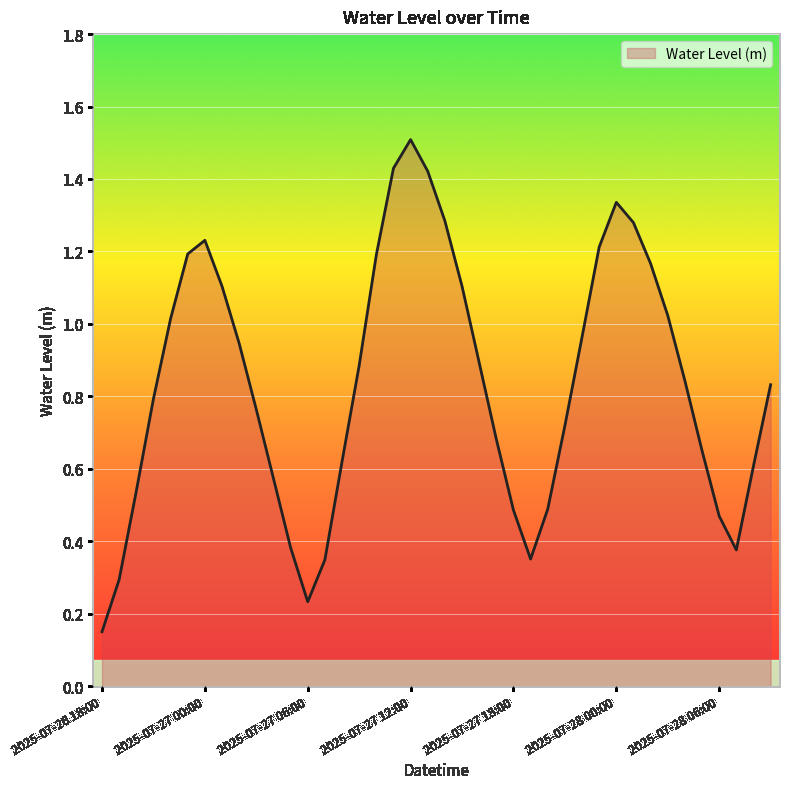

What is the maximum value shown in the chart?

1.5